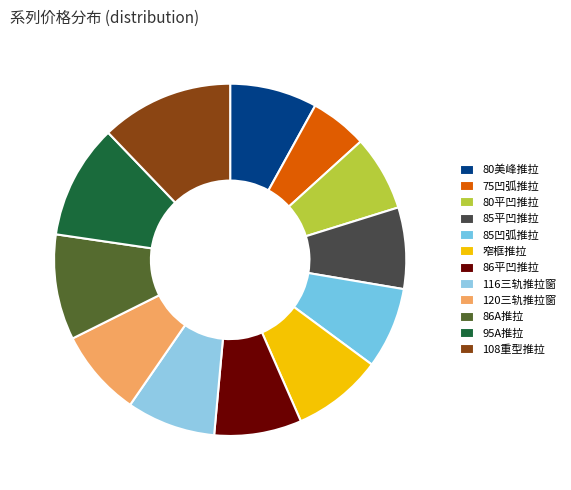

Which category has the smallest portion of the pie?

75凹弧推拉